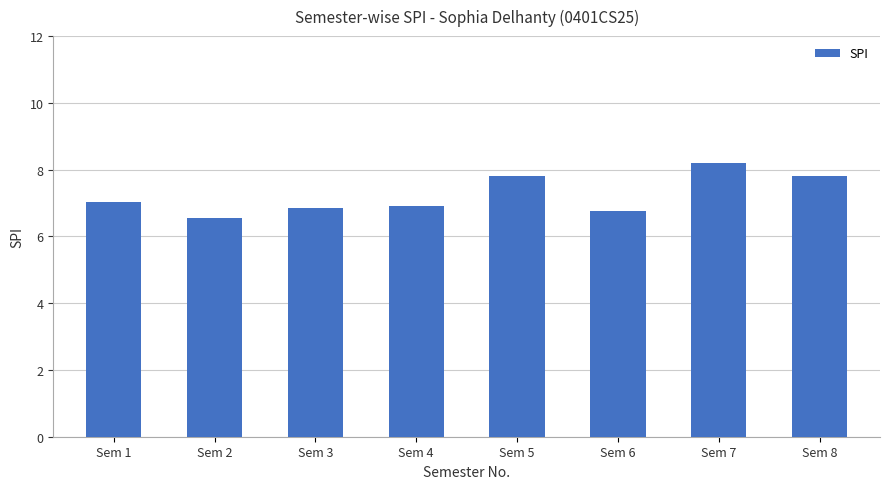

What is the value of the 1st bar from the left?

7.0